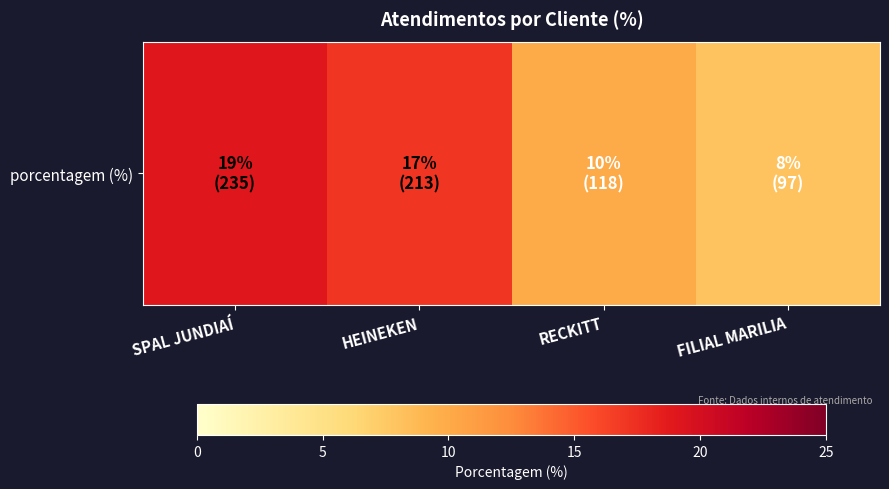

Rank the categories by value from highest to lowest.

SPAL JUNDIAÍ, HEINEKEN, RECKITT, FILIAL MARILIA